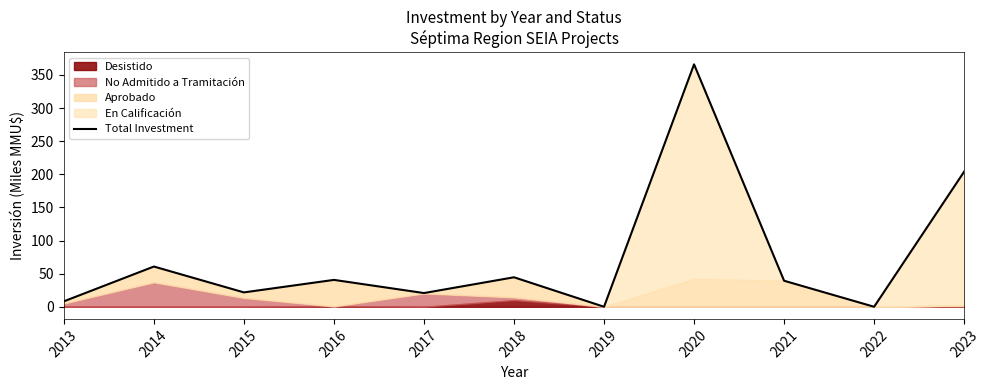

True or false: the data has more than 1 interior local peaks.

True